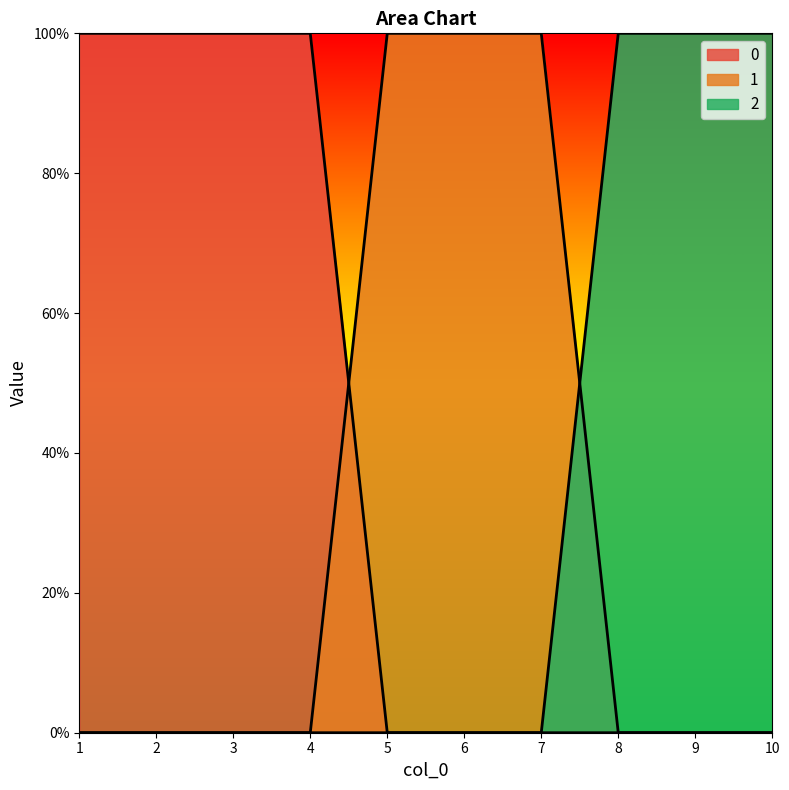

How many 1 values are between 0 and 1?

10